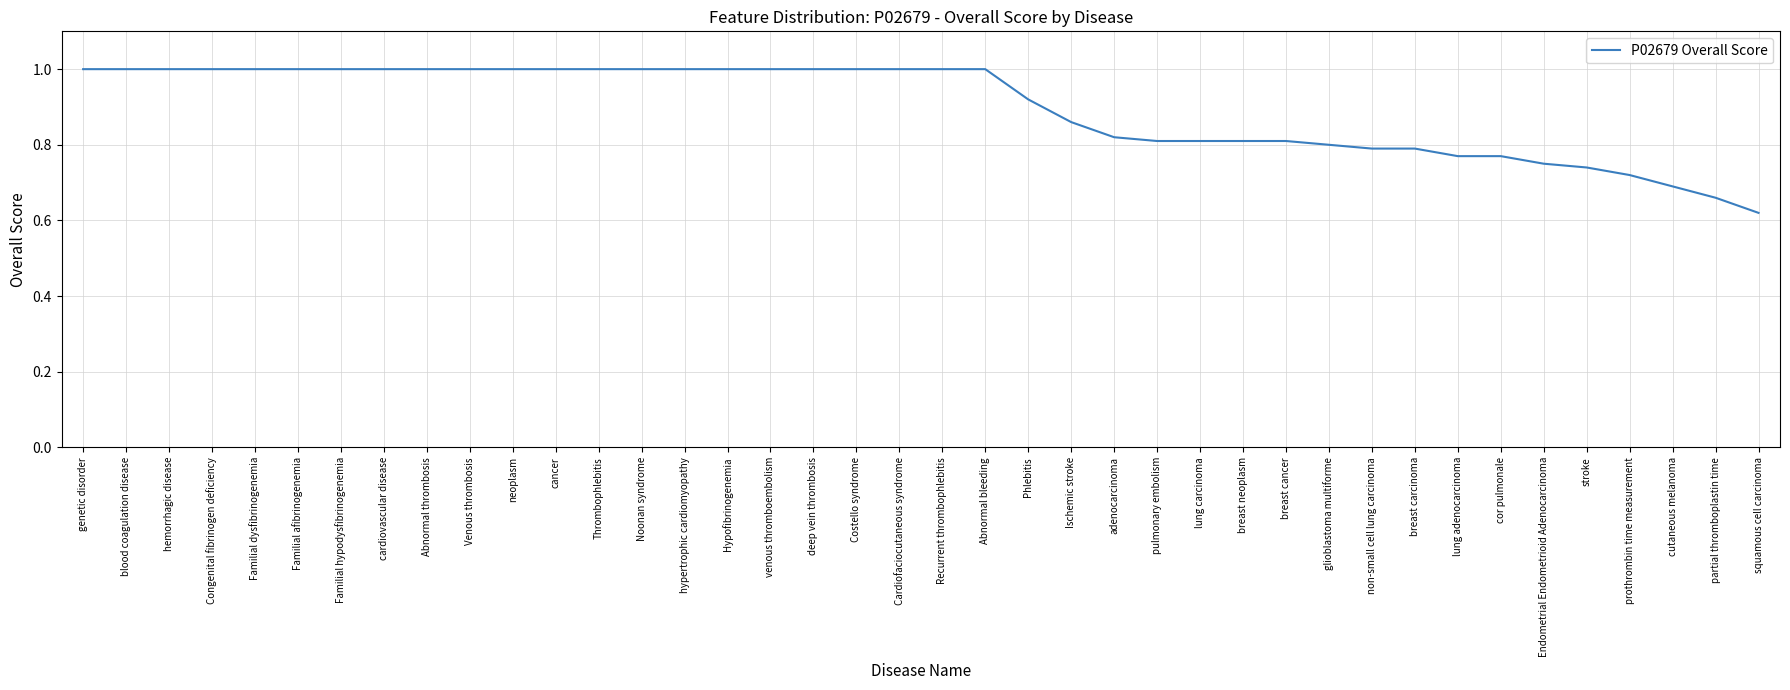

The value at cardiovascular disease is 1.5. True or false?

False